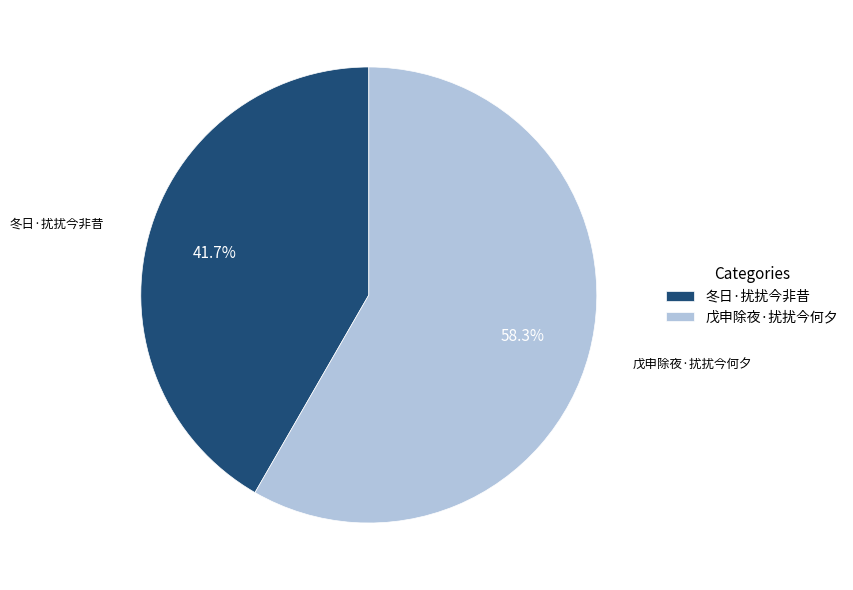

To the nearest percent, what percentage of the pie is 戊申除夜·扰扰今何夕?

58%